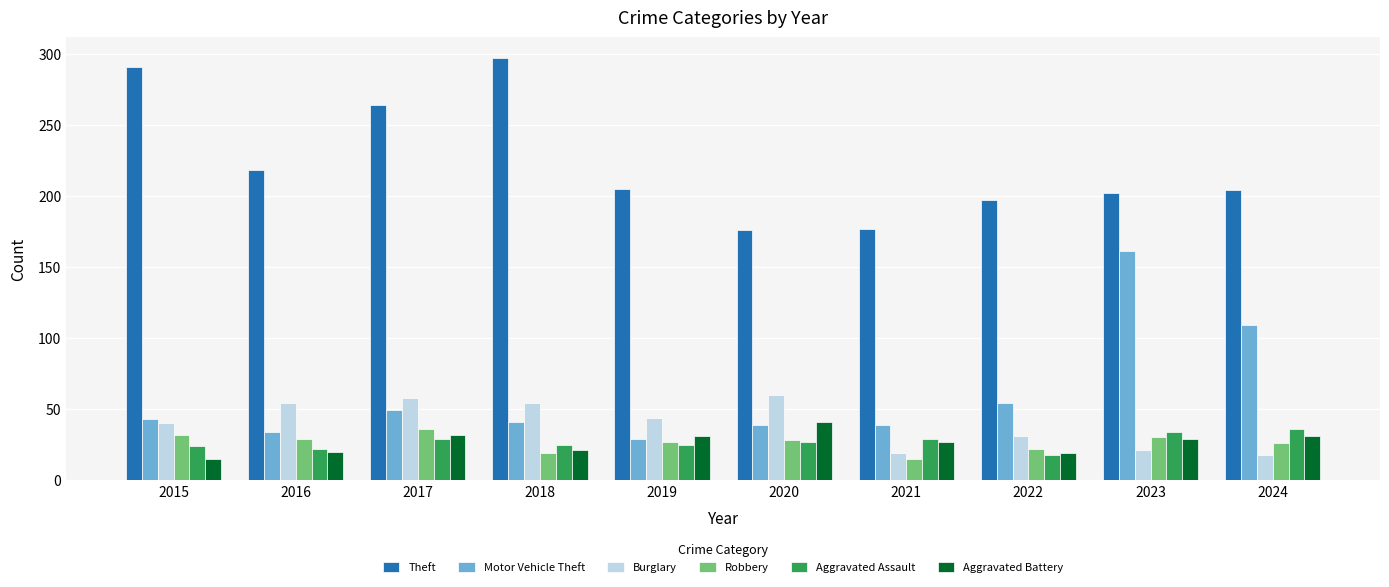

What are all the series names shown in the legend?

Theft, Motor Vehicle Theft, Burglary, Robbery, Aggravated Assault, Aggravated Battery